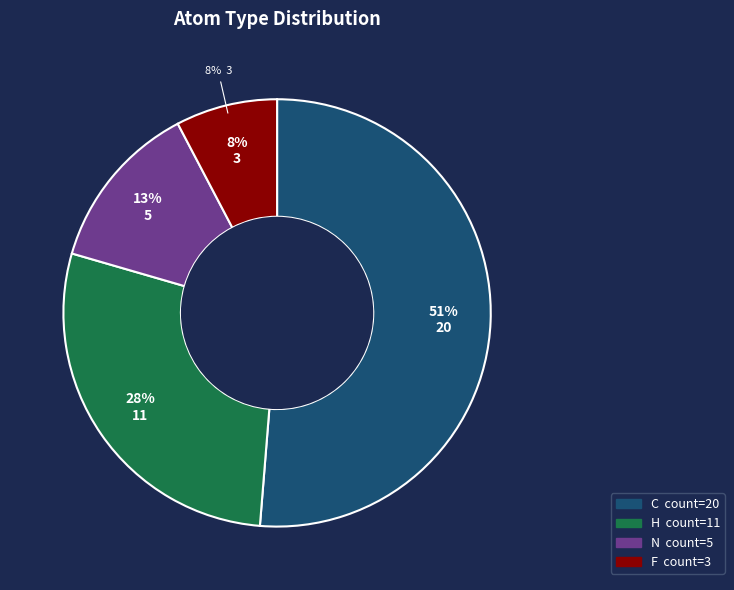

What percentage is the C slice, to the nearest percent?

51%